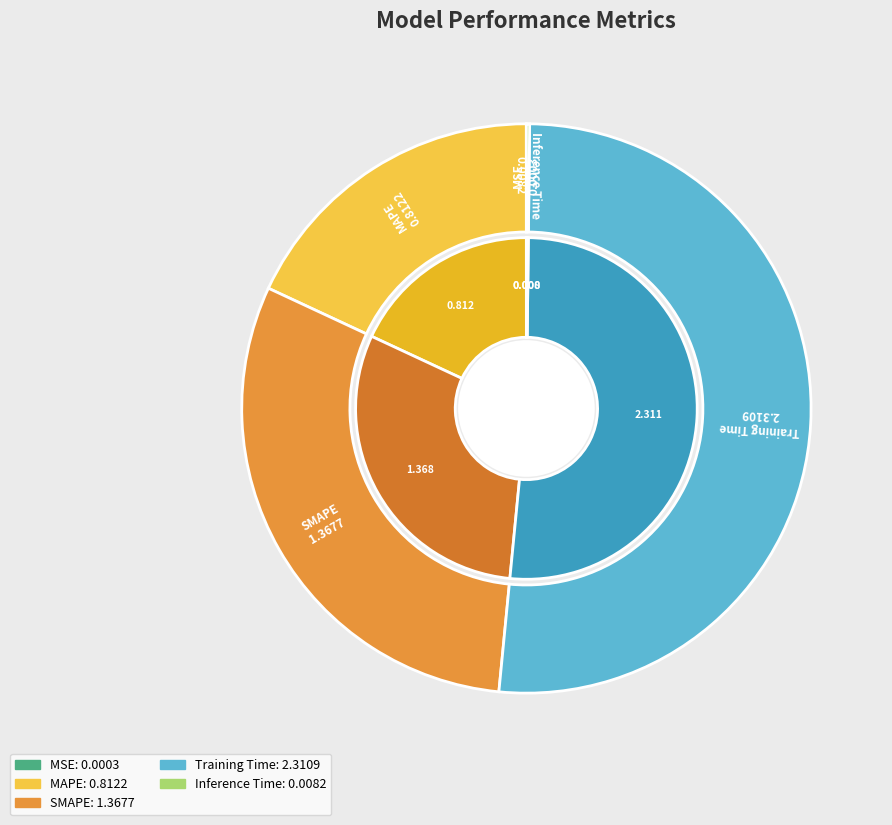

To the nearest percent, what is the difference between the largest and smallest slice percentages?

51%